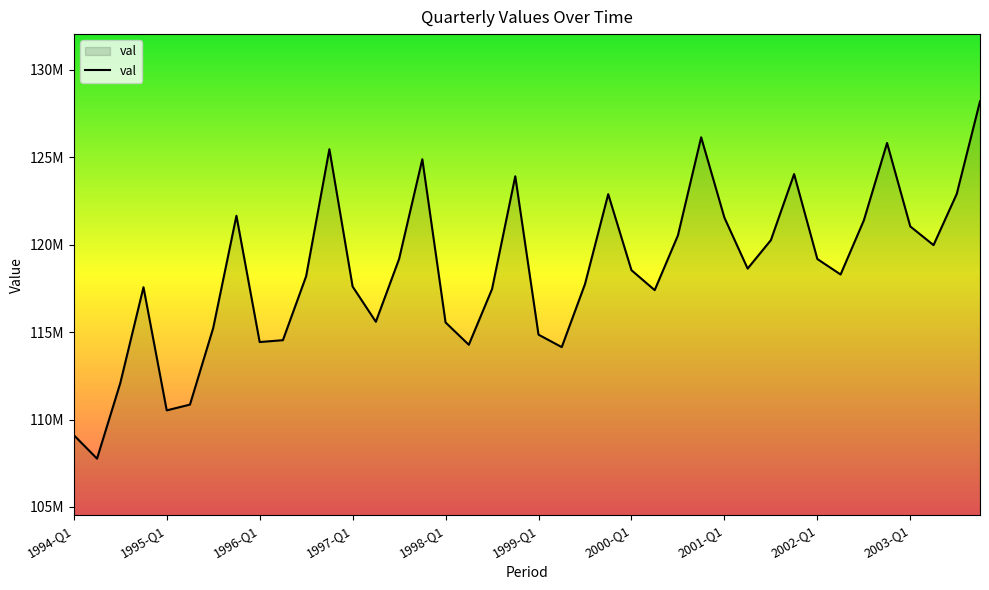

Does the chart display data point markers on the line(s)?

No